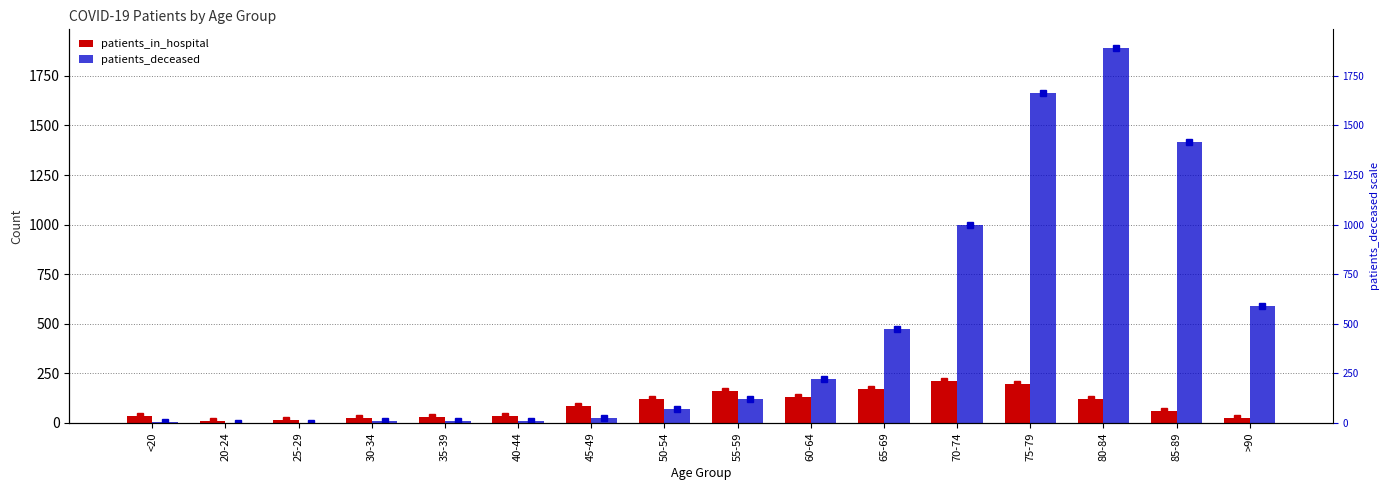

Which label corresponds to the smallest value in the chart?

20-24